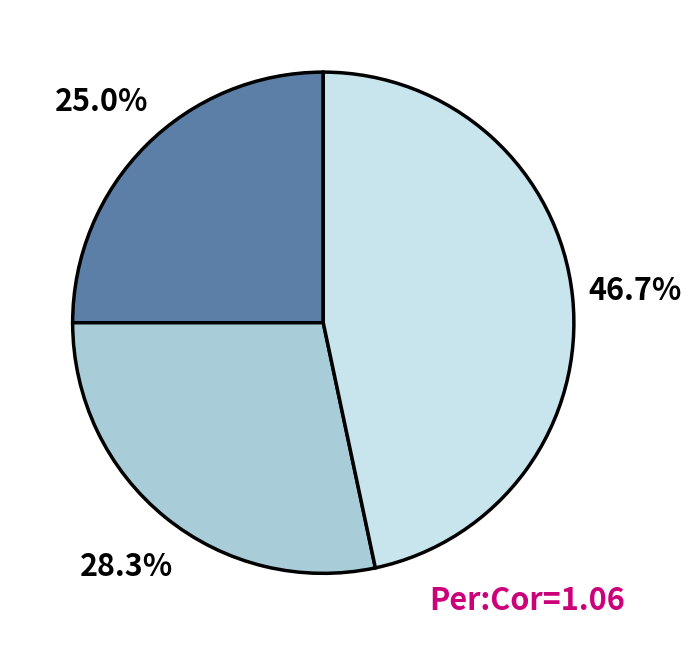

Count the number of slices in the pie.

3